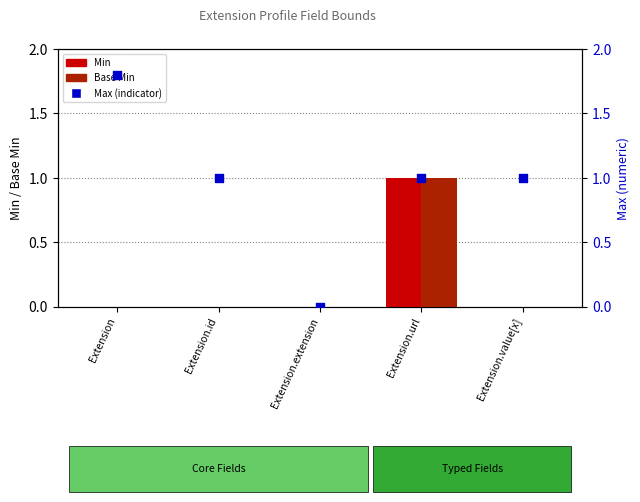

At how many categories does at least one series exceed 0?

4